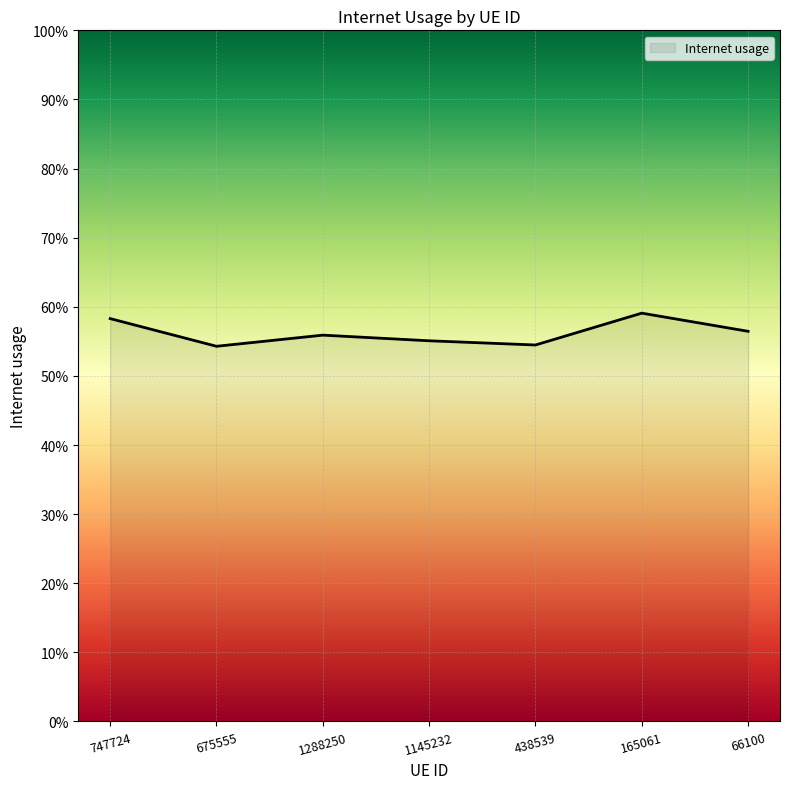

List the labels in order of value, smallest first.

675555, 438539, 1145232, 1288250, 66100, 747724, 165061